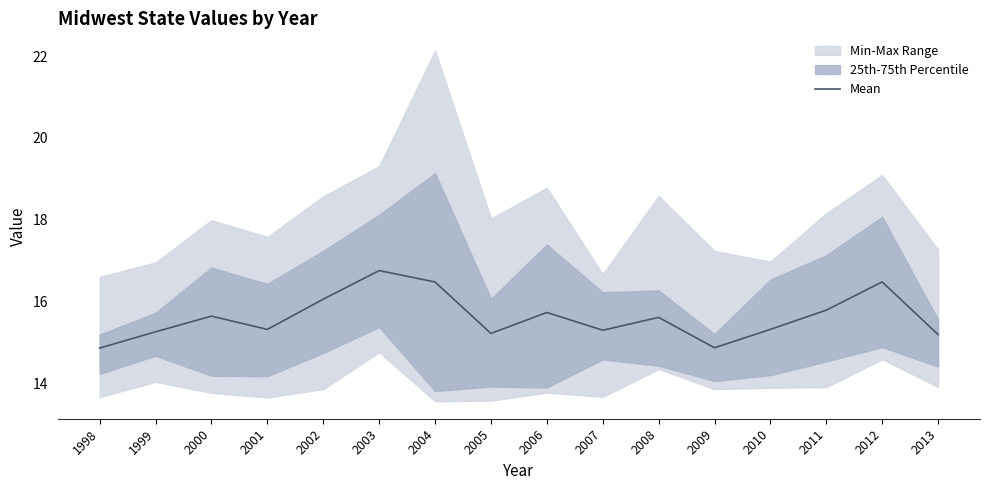

What is the value of the 9th point from the left?

15.7